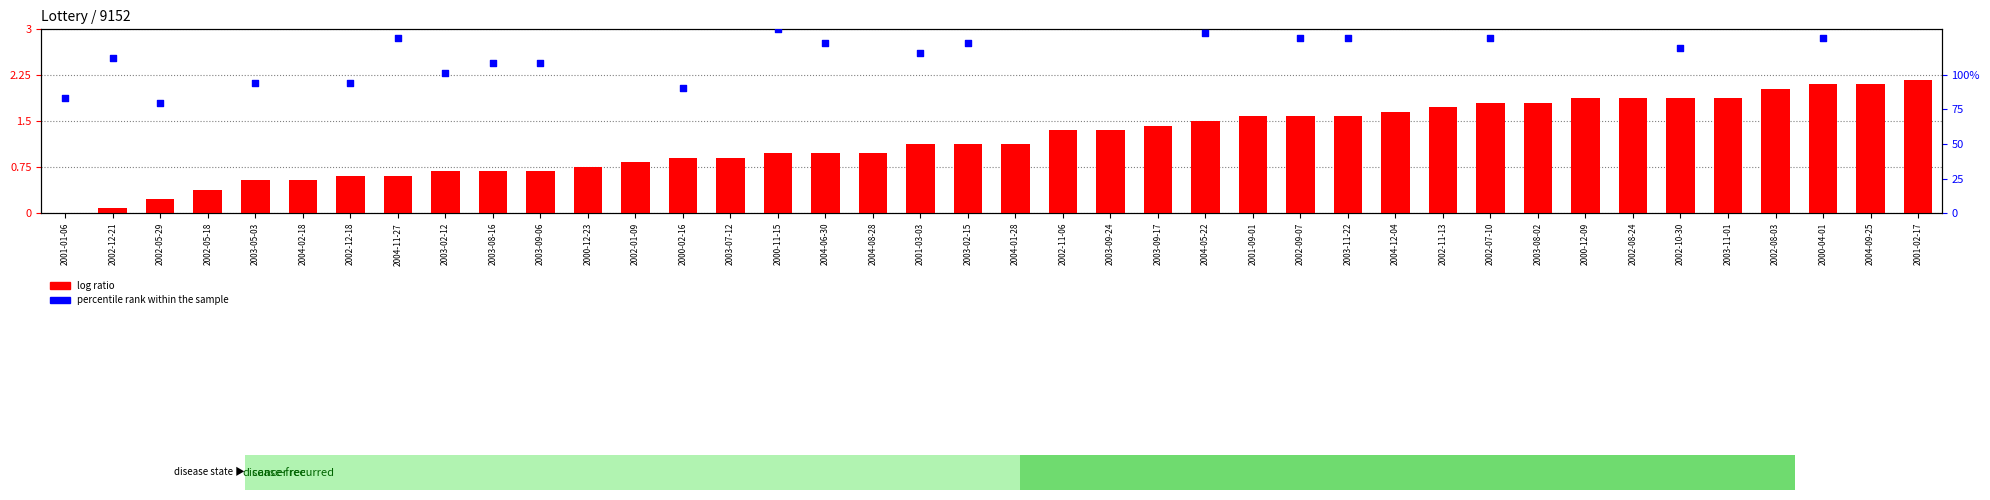

Which series reaches the minimum Y coordinate?

log ratio